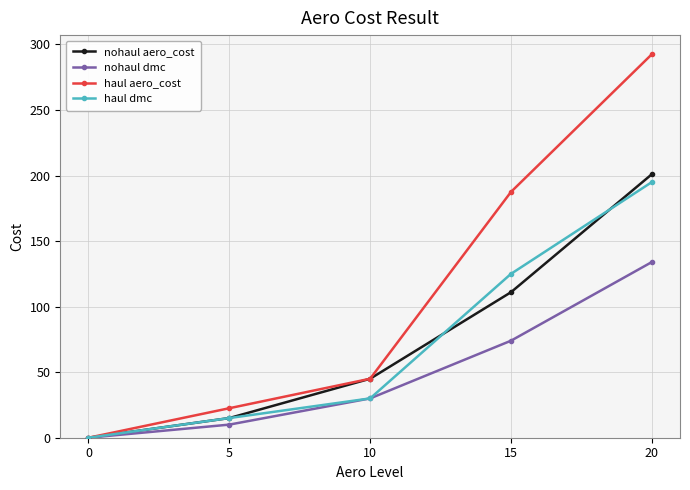

The nohaul aero_cost series shows 111.0 at 15. True or false?

True